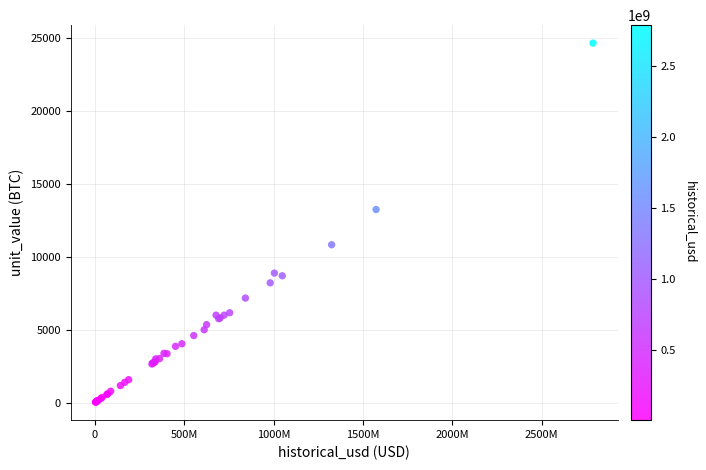

What Y value in the scatter plot is closest to 12348?

13250.0